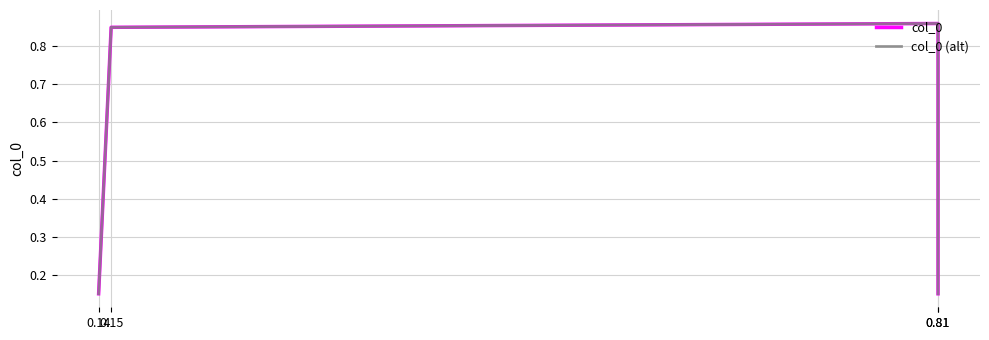

The value of col_0 at 0.81 is 0.2. True or false?

False